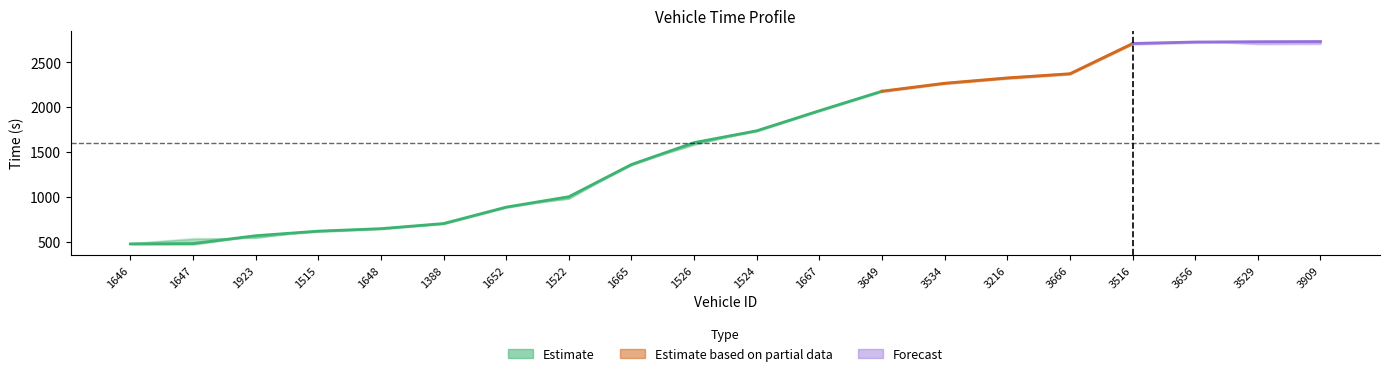

True or false: mid has more than 2 points higher than both neighbors.

False